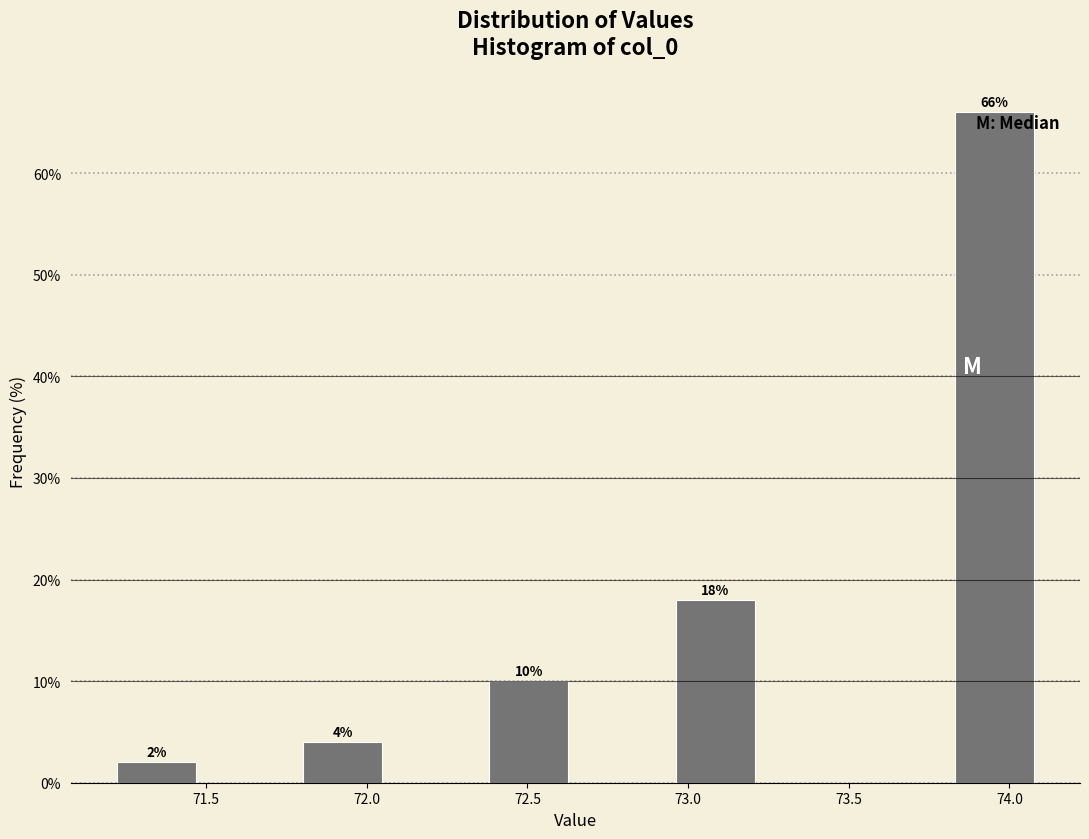

Which range on the x-axis has the tallest bar?

73.80 to 74.10